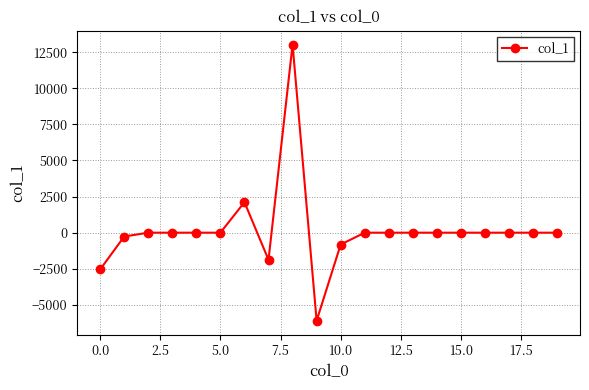

Reading left to right, list all the values displayed in this chart.

-2546.5	-265.8	0.0	0.0	0.0	0.0	2112.6	-1880.9	13028.6	-6097.7	-819.4	0.0	0.0	0.0	0.0	0.0	0.0	0.0	0.0	0.0